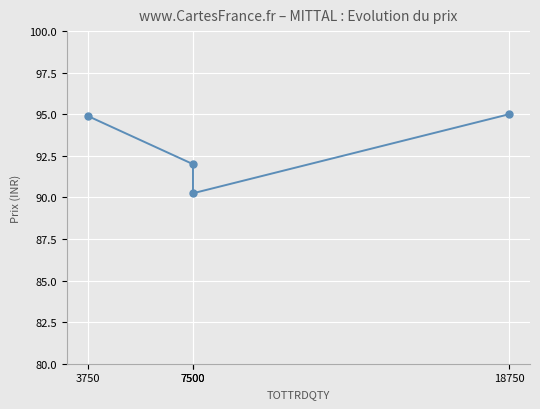

What is the sum of the values at 3750 and 7500?

186.9